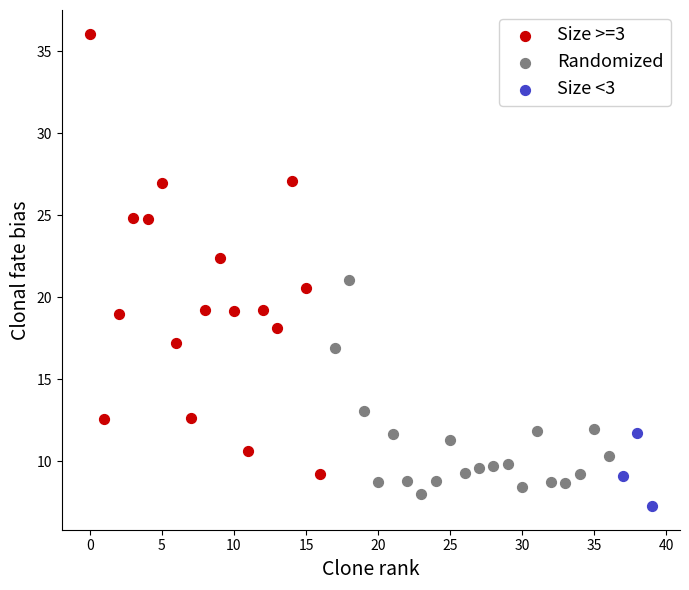

Which series reaches the minimum Y coordinate?

Size <3